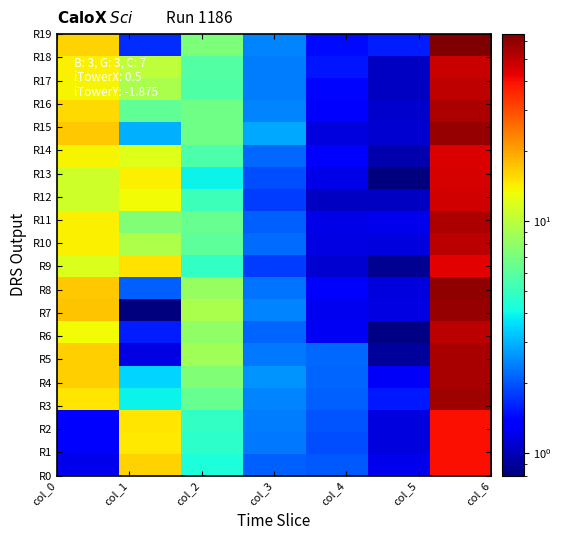

What is the smallest value displayed?

0.7